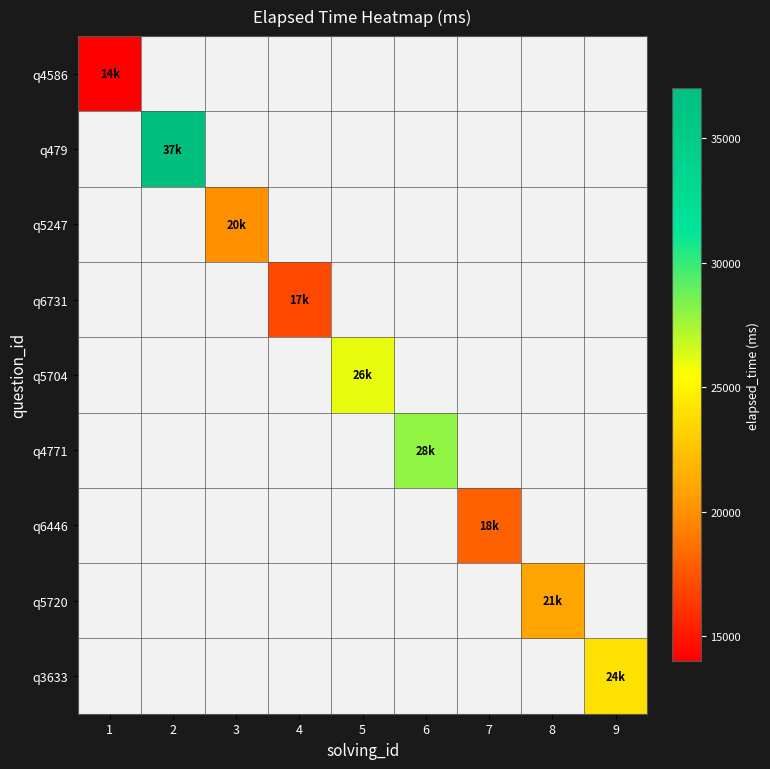

How many data points does each series have?

9